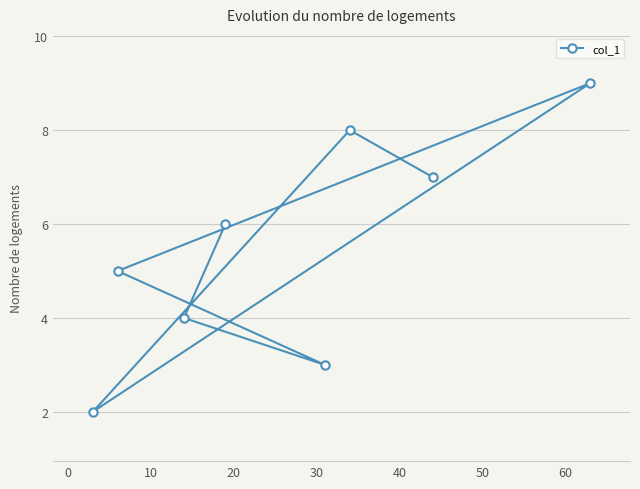

What is the sum of all values?

44